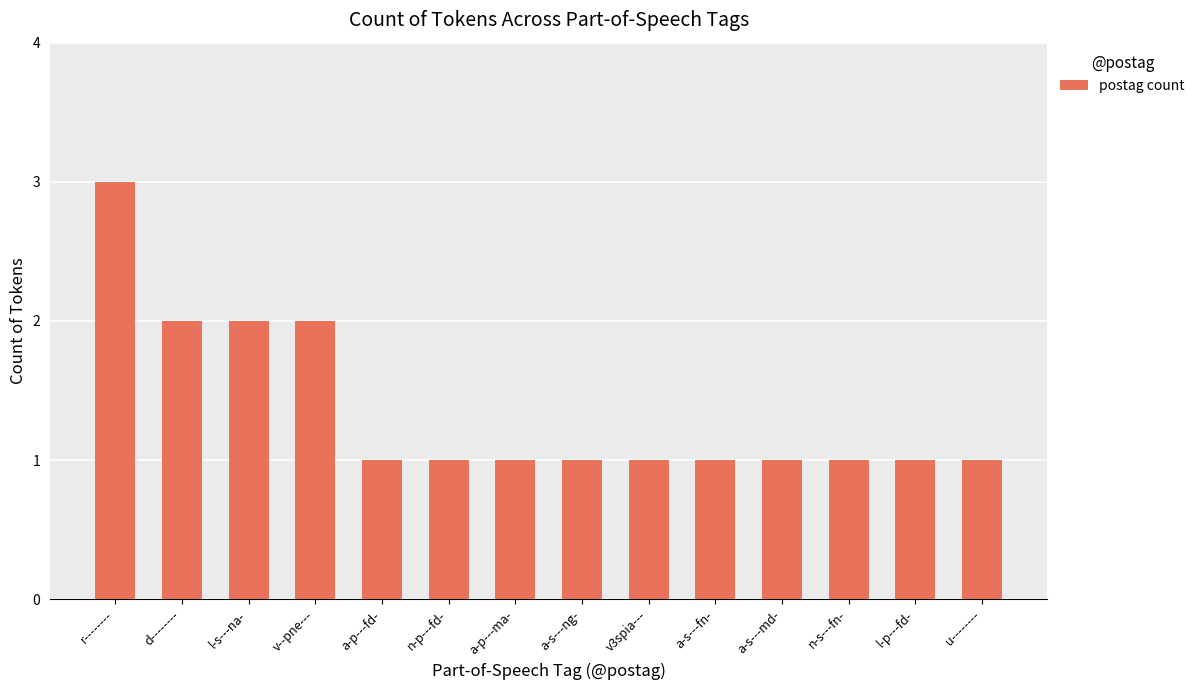

Read the value at u--------.

1